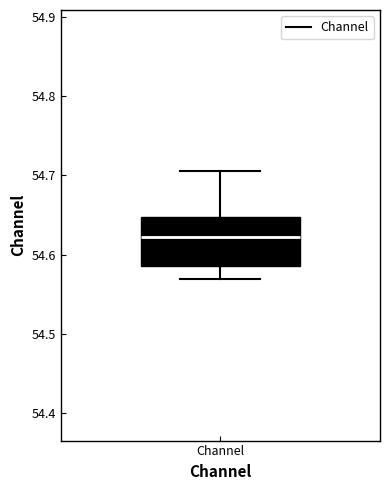

Transcribe this box plot: give where the median line is, the range the box spans, and where the two whiskers end, as read against the y-axis. The values are not printed on the chart, so give them approximately, as read against the axis.

median 54.62, box 54.59 to 54.65, whiskers 54.57 to 54.70